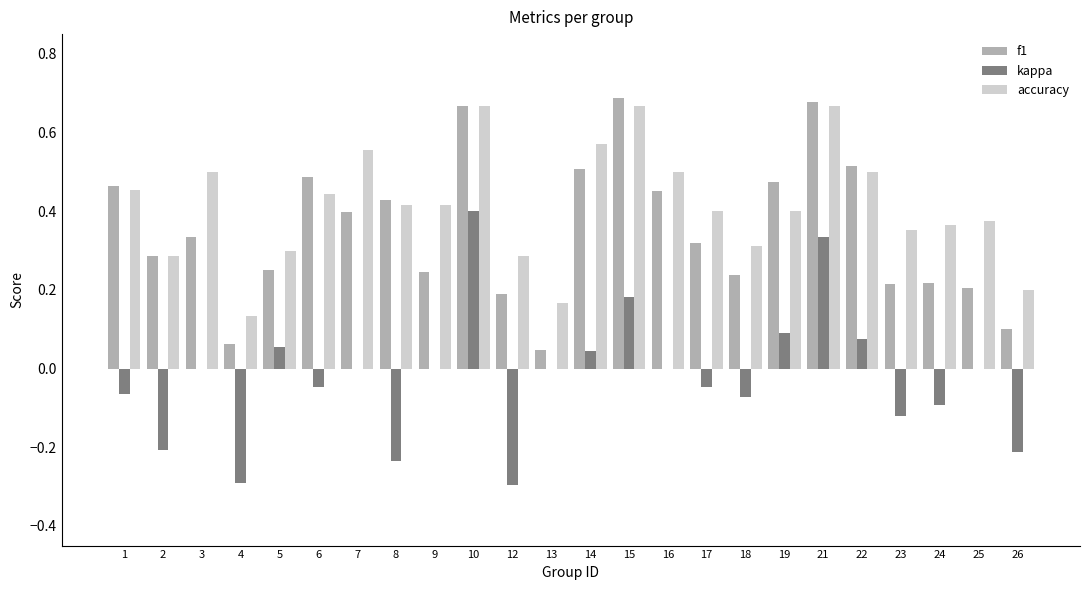

What are all the series names shown in the legend?

f1, kappa, accuracy